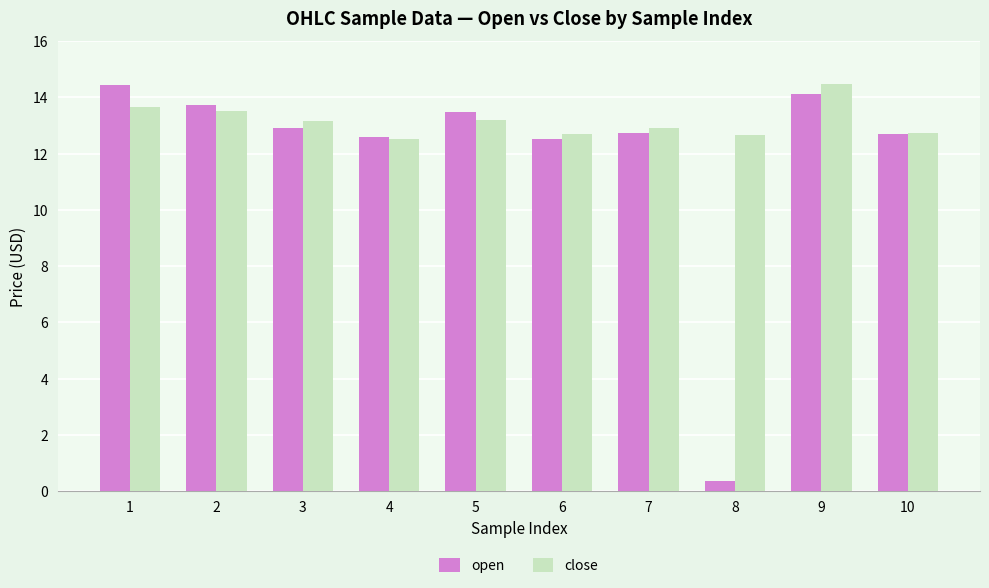

Reading left to right, extract all data points from this chart.

open: 14.4	13.7	12.9	12.6	13.5	12.5	12.7	0.4	14.1	12.7
close: 13.7	13.5	13.2	12.5	13.2	12.7	12.9	12.7	14.5	12.7